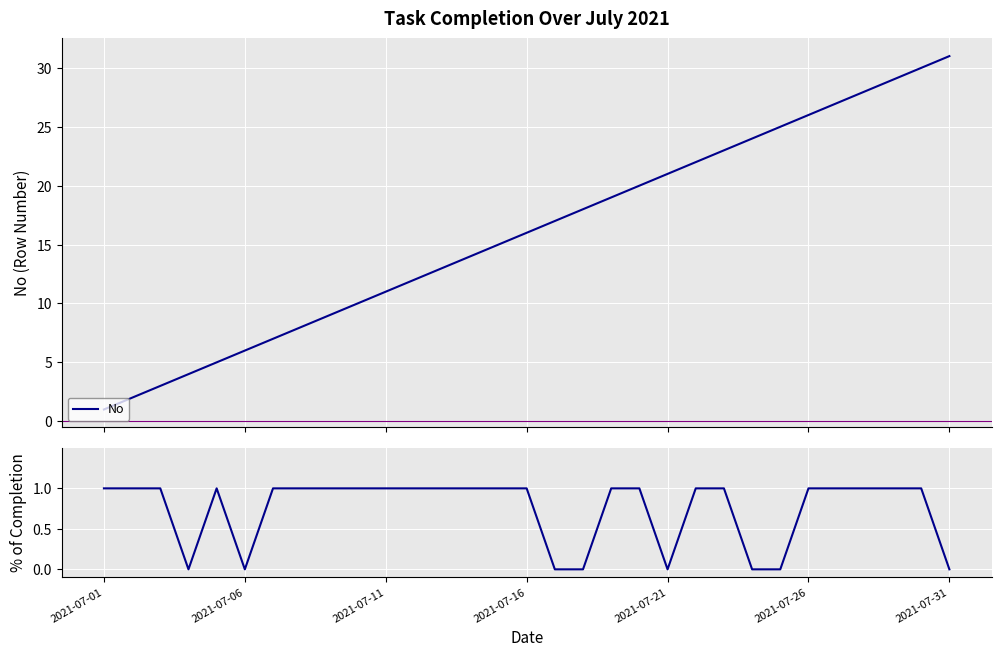

True or false: % of completion and No intersect in this chart.

False